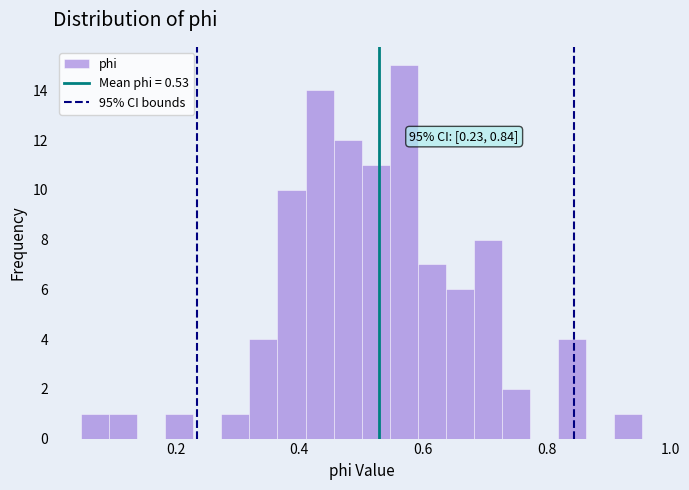

Around what value on the x-axis is the tallest bar? Give the approximate position of its centre, as read against the axis.

0.56